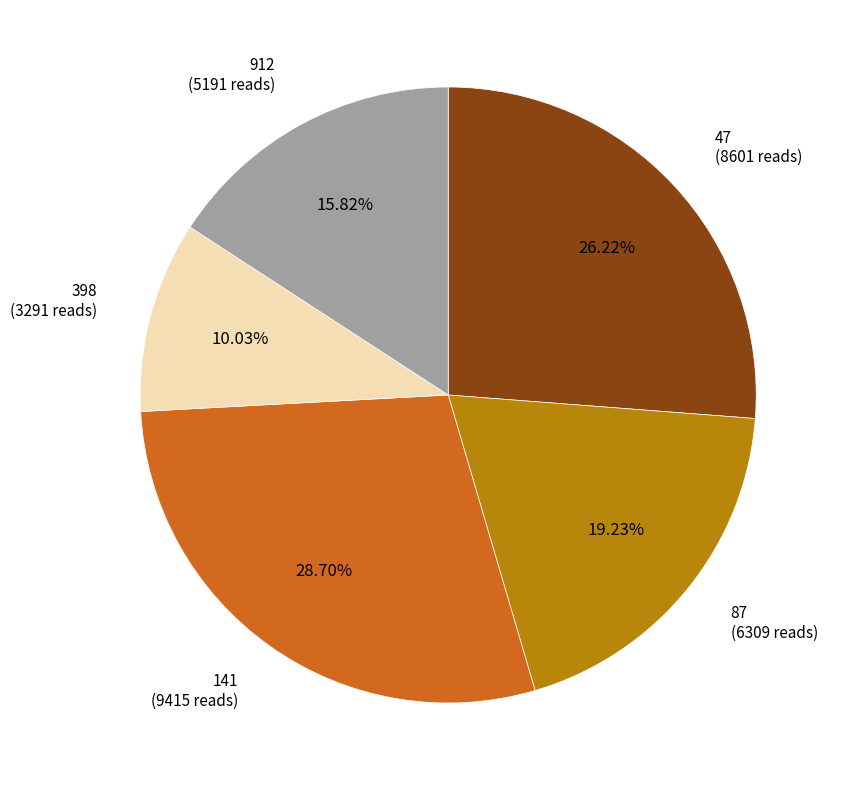

To the nearest percent, what is the difference between the largest and smallest slice percentages?

19%